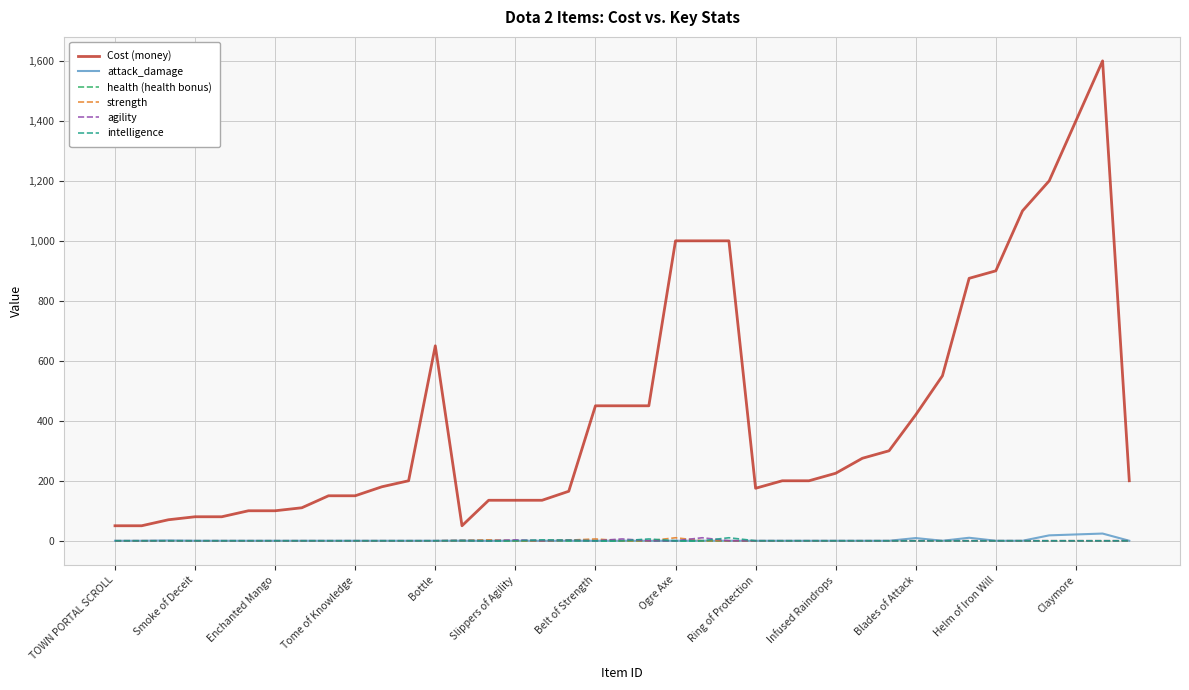

How many lines are shown in the chart?

6